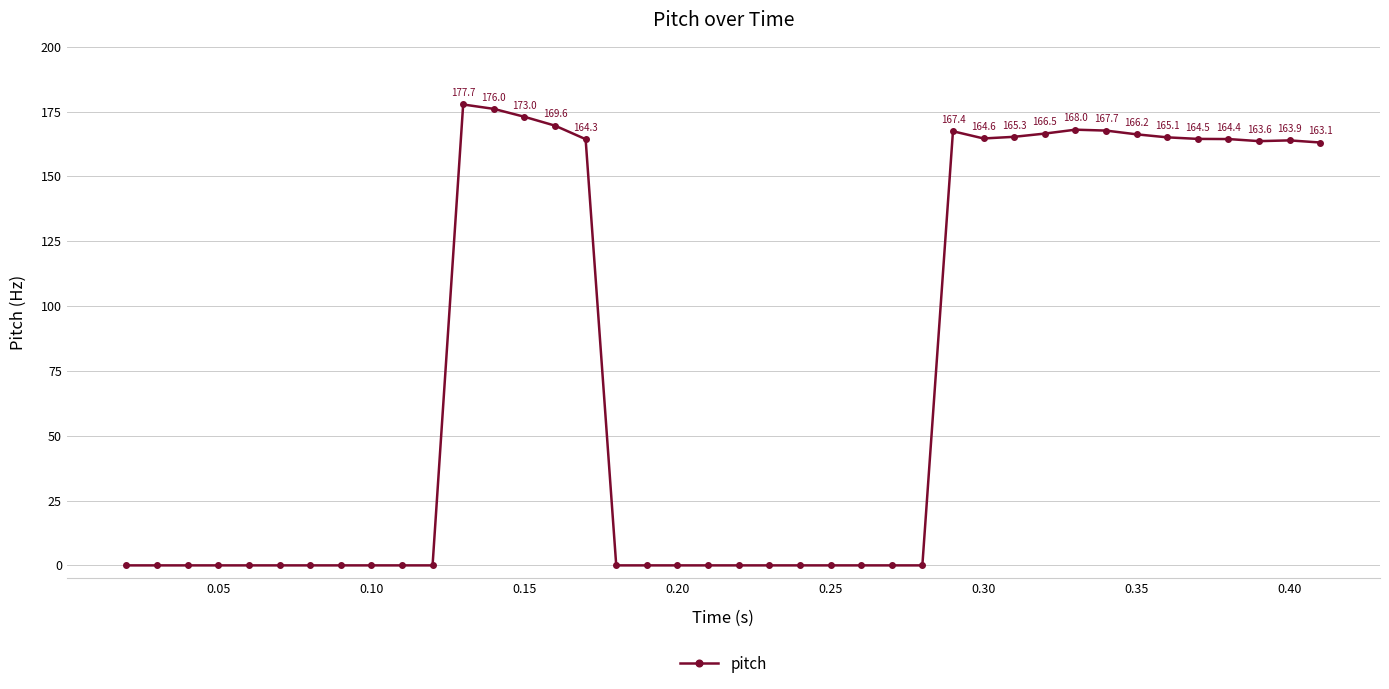

True or false: the data has more than 0 interior local peaks.

True